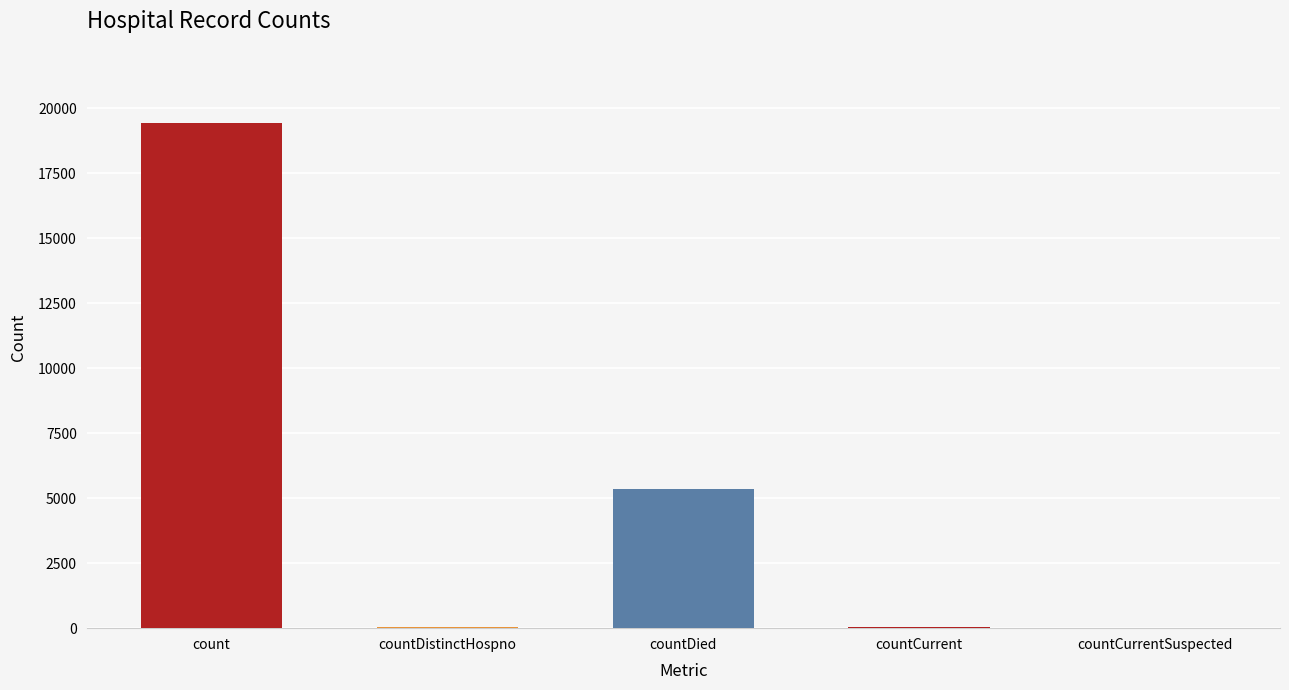

The chart shows a value of 0 at countCurrentSuspected. True or false?

True